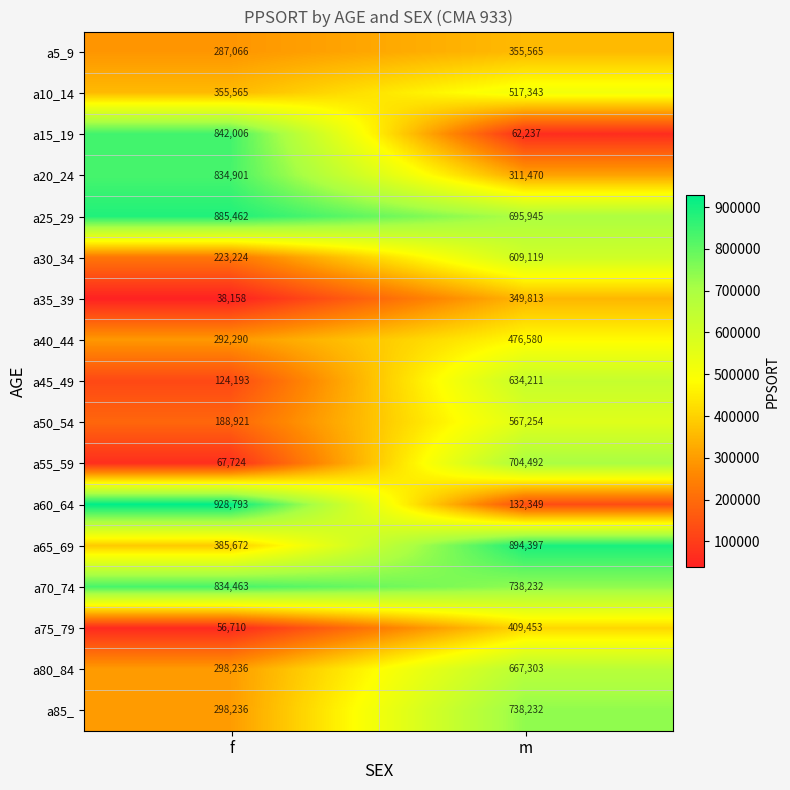

What is the spread (max minus min) of values at f?

890635